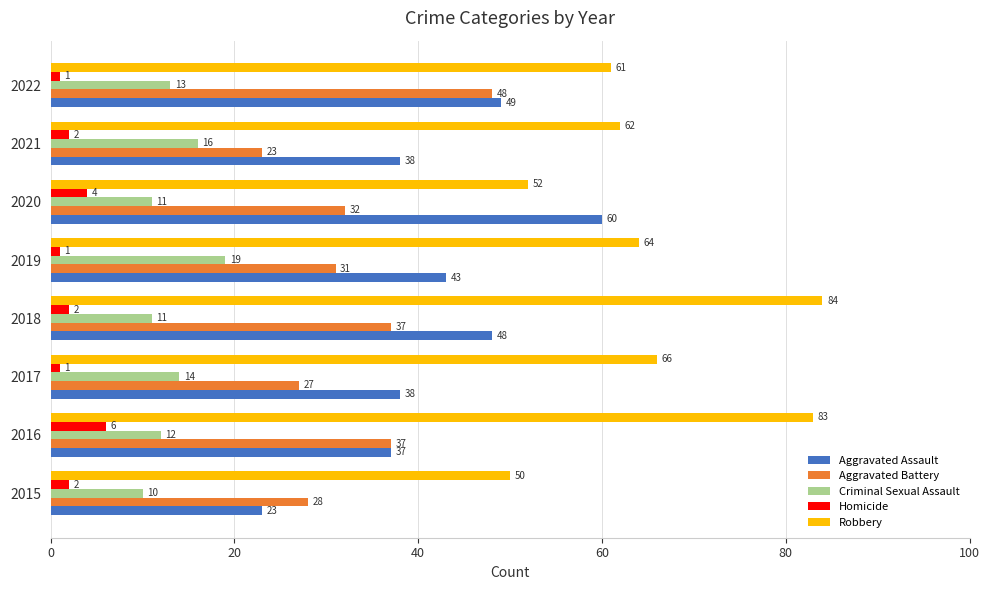

Which series changed the most between 2016 and 2017?

Robbery